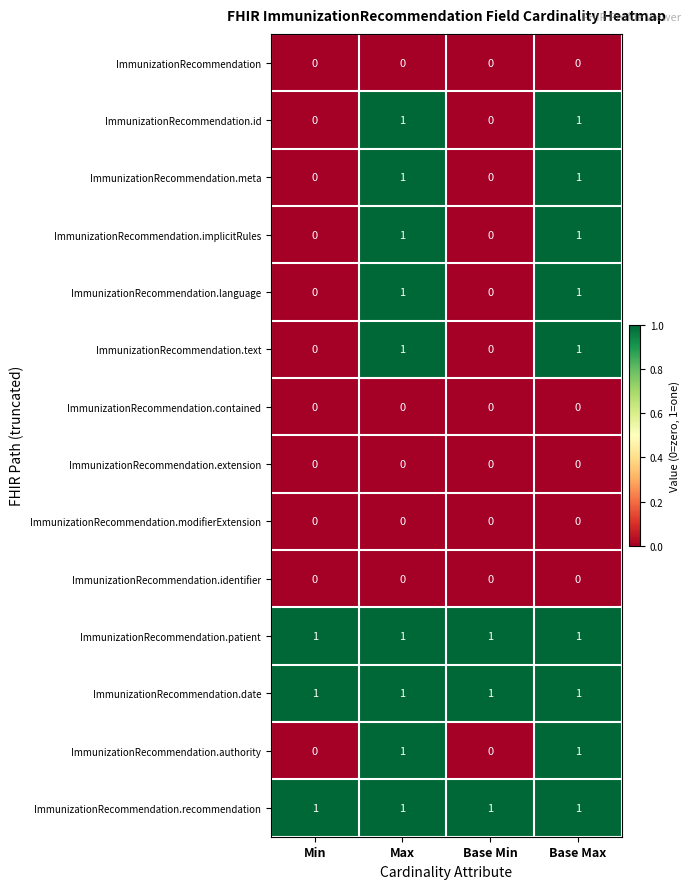

At how many categories does at least one series exceed 0?

4